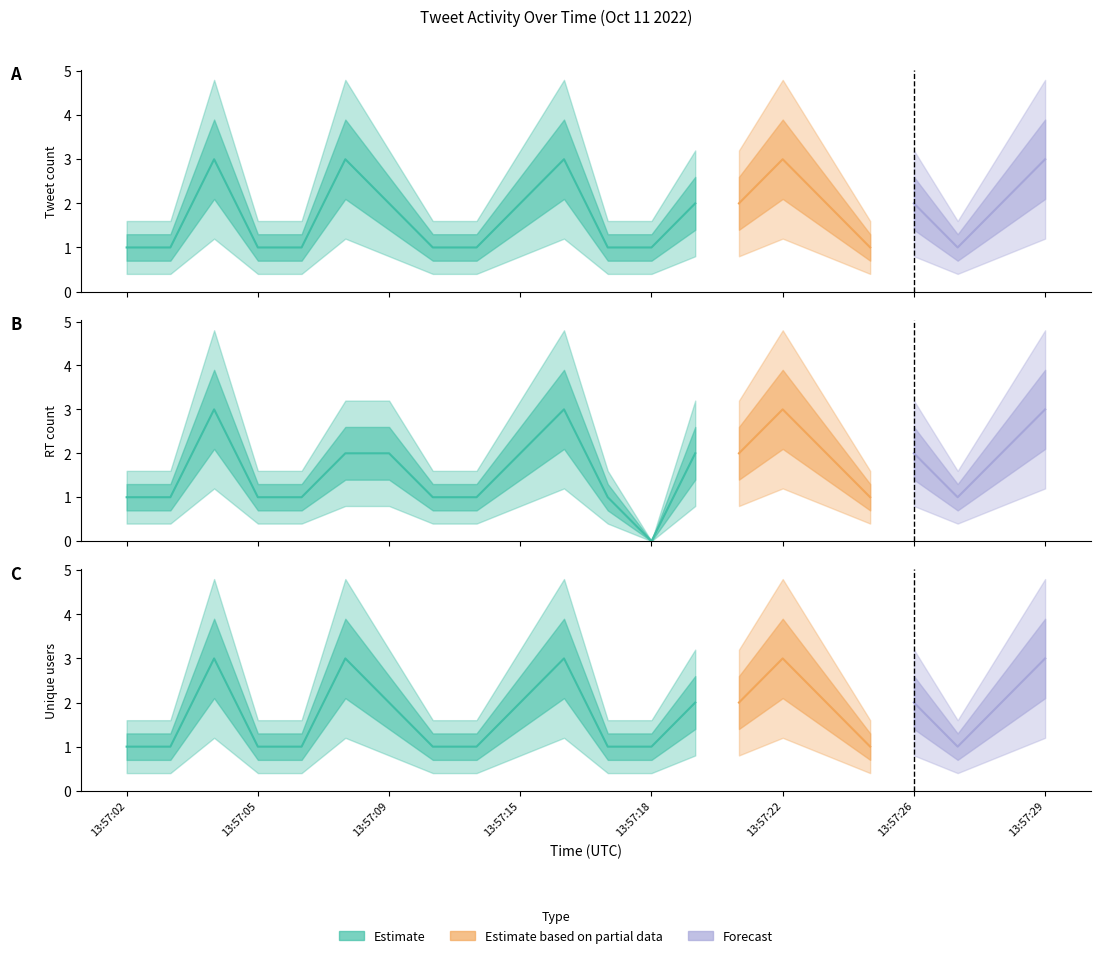

Reading left to right, transcribe all the data shown in this chart.

tweet_count: 13:57:02=1	13:57:03=1	13:57:04=3	13:57:05=1	13:57:07=1	13:57:08=3	13:57:09=2	13:57:12=1	13:57:13=1	13:57:15=2	13:57:16=3	13:57:17=1	13:57:18=1	13:57:19=2	13:57:21=2	13:57:22=3	13:57:23=2	13:57:24=1	13:57:26=2	13:57:27=1	13:57:28=2	13:57:29=3
rt_count: 13:57:02=1	13:57:03=1	13:57:04=3	13:57:05=1	13:57:07=1	13:57:08=2	13:57:09=2	13:57:12=1	13:57:13=1	13:57:15=2	13:57:16=3	13:57:17=1	13:57:18=0	13:57:19=2	13:57:21=2	13:57:22=3	13:57:23=2	13:57:24=1	13:57:26=2	13:57:27=1	13:57:28=2	13:57:29=3
unique_users: 13:57:02=1	13:57:03=1	13:57:04=3	13:57:05=1	13:57:07=1	13:57:08=3	13:57:09=2	13:57:12=1	13:57:13=1	13:57:15=2	13:57:16=3	13:57:17=1	13:57:18=1	13:57:19=2	13:57:21=2	13:57:22=3	13:57:23=2	13:57:24=1	13:57:26=2	13:57:27=1	13:57:28=2	13:57:29=3